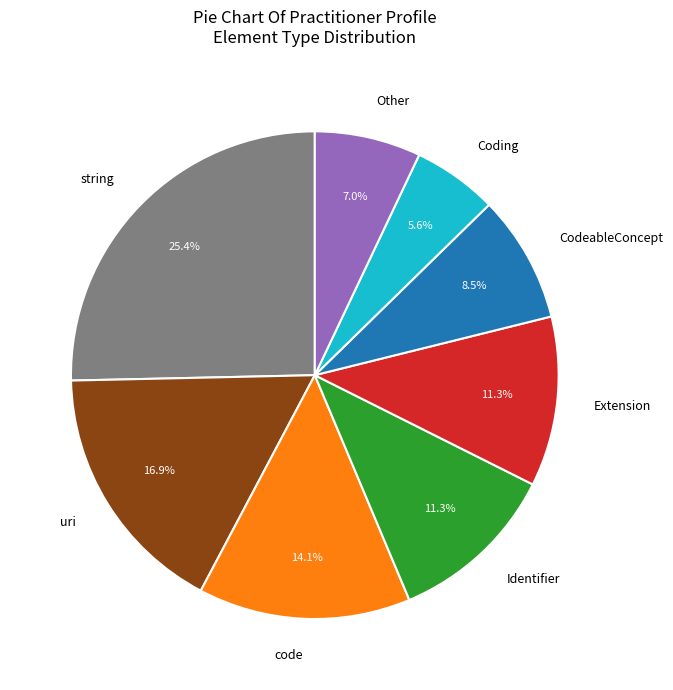

Count the number of slices in the pie.

8